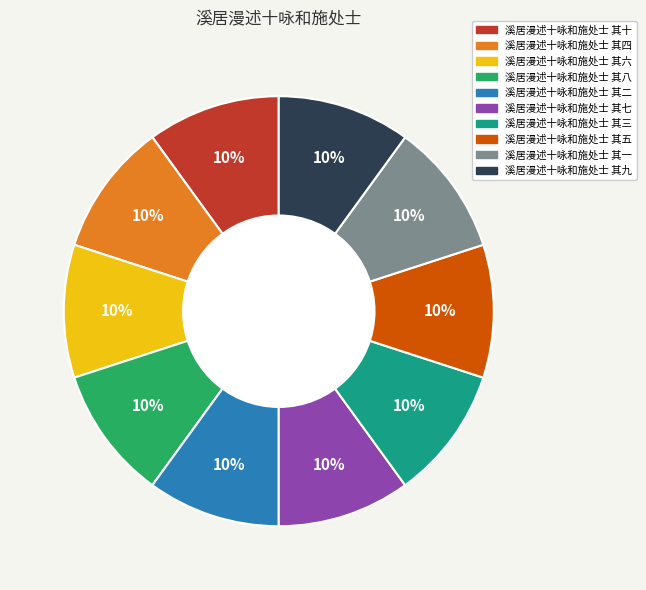

To the nearest percent, what is the combined percentage of 溪居漫述十咏和施处士 其三 and 溪居漫述十咏和施处士 其七?

20%